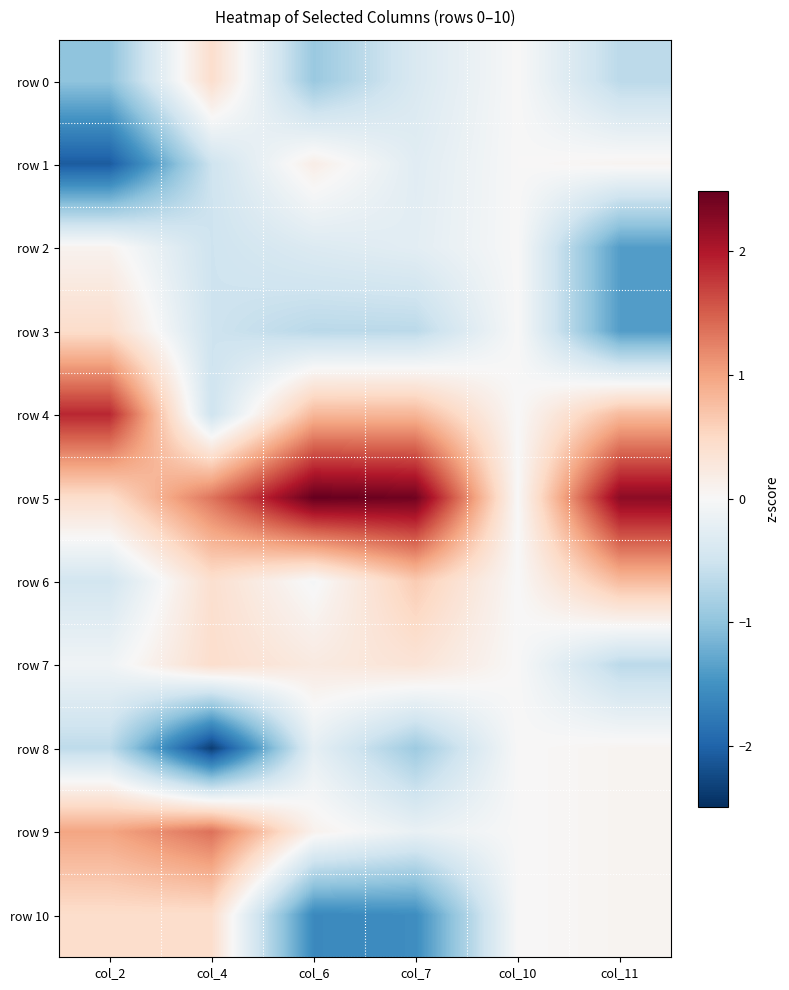

How many series are shown in this chart?

11